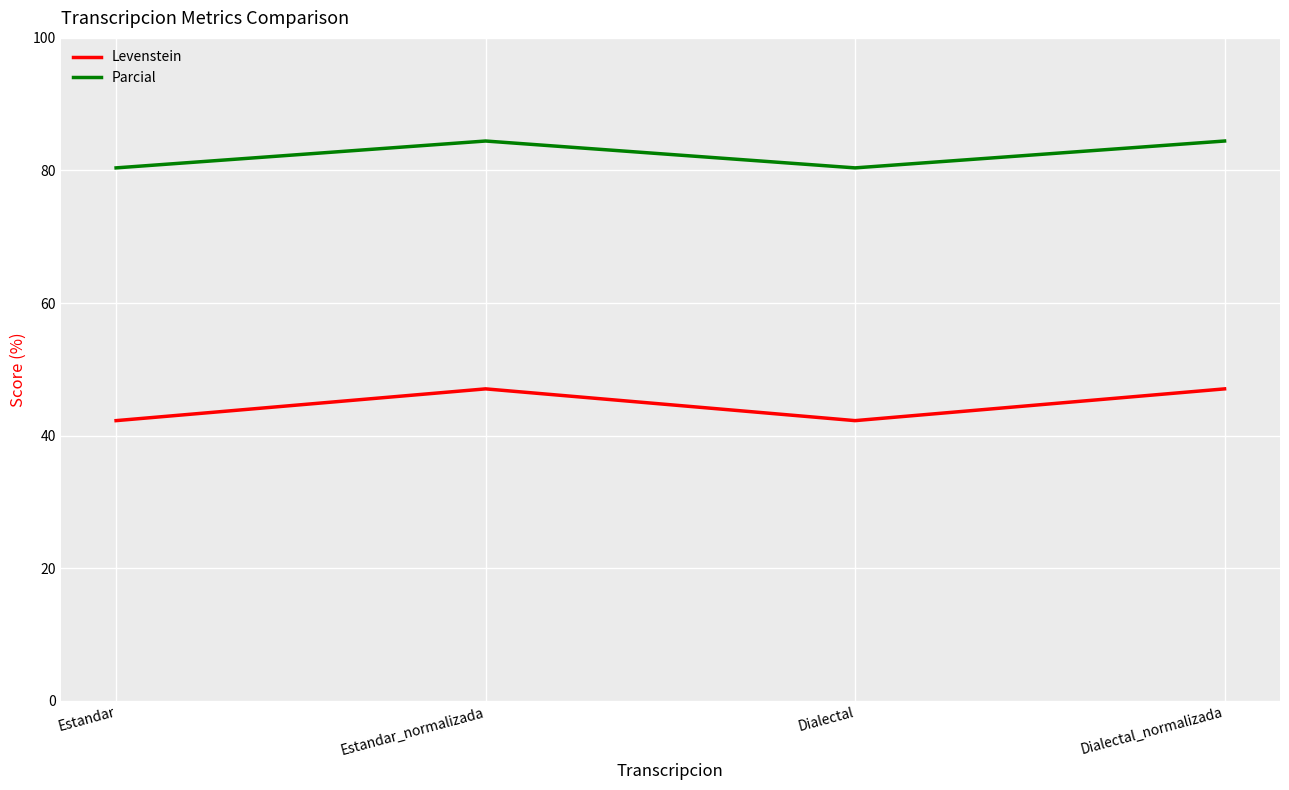

True or false: Levenstein has a value of 47.1 at Estandar_normalizada.

True